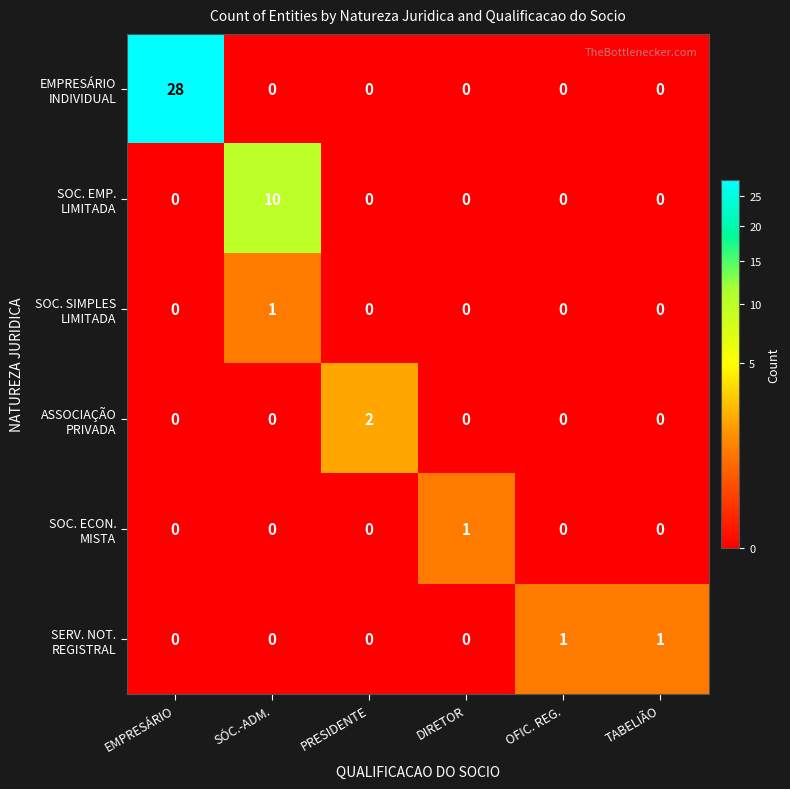

What is the total value across all series at SÓC.-ADM.?

11